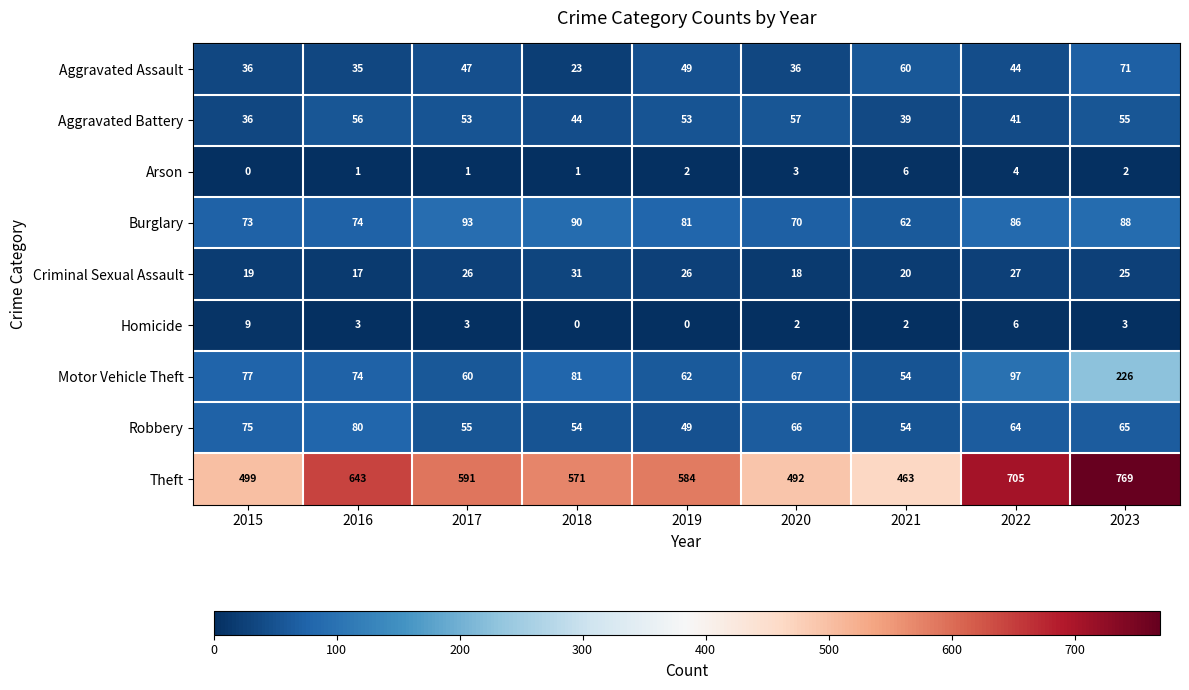

Which category has the highest value across all series?

2023